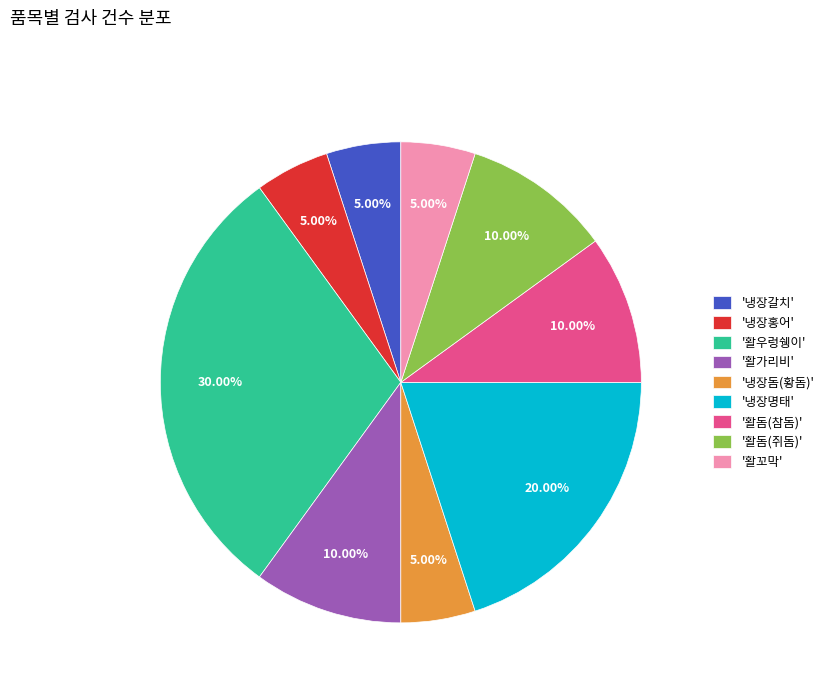

Is there a majority slice in this chart?

No